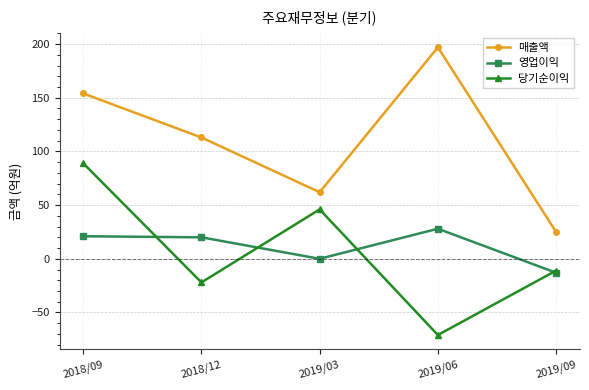

Is this an area chart (filled region under the line)?

No